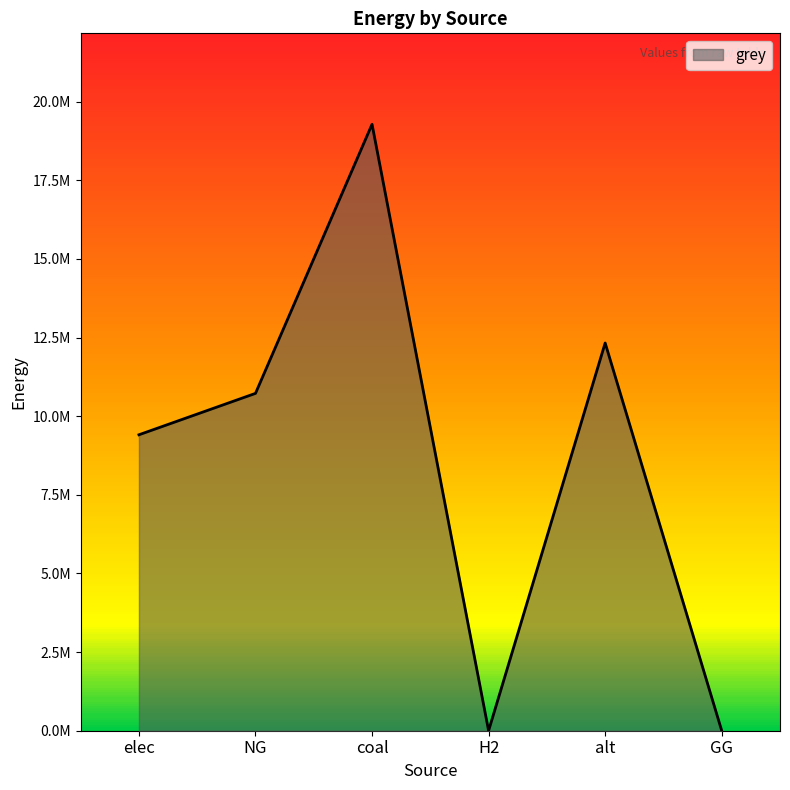

Is it true that the value at coal is 19277675.8?

True